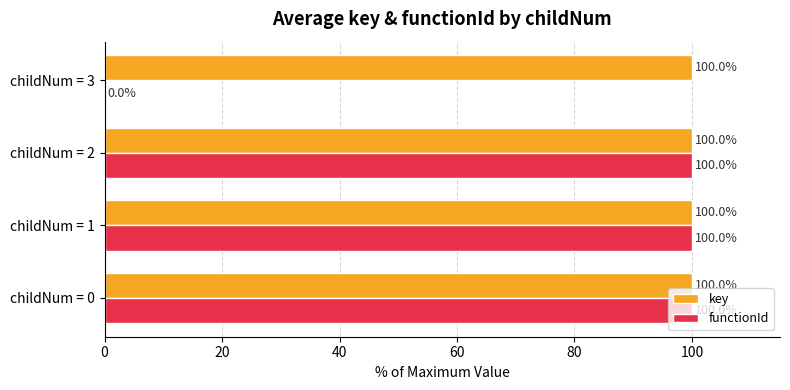

Where is functionId nearest to the value 49?

childNum = 3